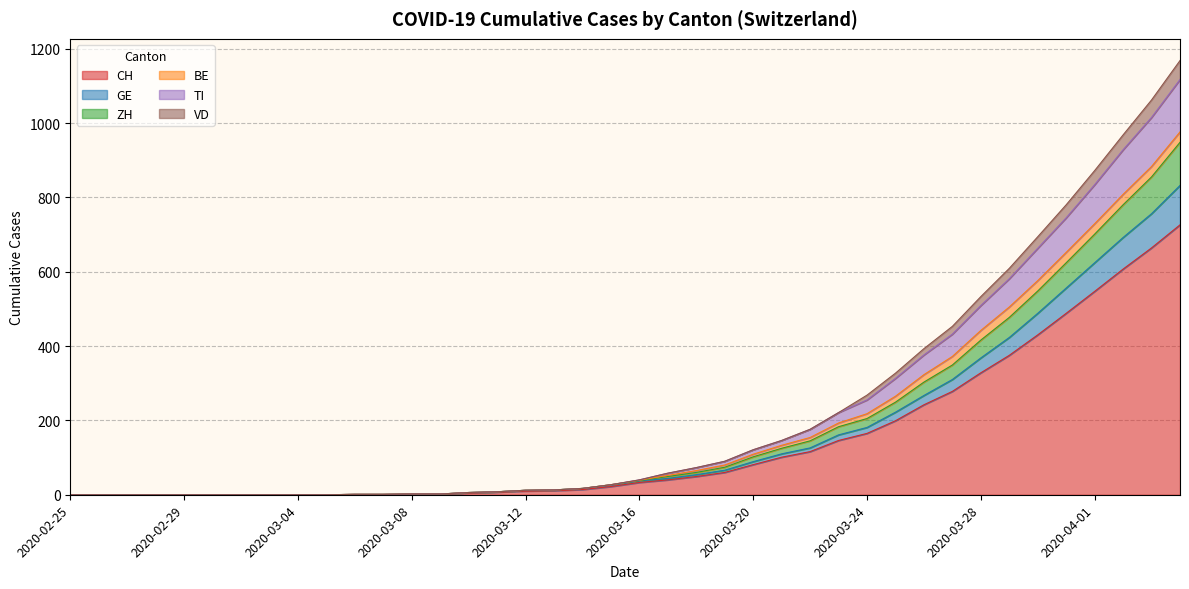

Rank the categories by CH value from lowest to highest.

2020-02-25, 2020-02-26, 2020-02-27, 2020-02-28, 2020-02-29, 2020-03-01, 2020-03-02, 2020-03-03, 2020-03-04, 2020-03-05, 2020-03-06, 2020-03-07, 2020-03-08, 2020-03-09, 2020-03-10, 2020-03-11, 2020-03-12, 2020-03-13, 2020-03-14, 2020-03-15, 2020-03-16, 2020-03-17, 2020-03-18, 2020-03-19, 2020-03-20, 2020-03-21, 2020-03-22, 2020-03-23, 2020-03-24, 2020-03-25, 2020-03-26, 2020-03-27, 2020-03-28, 2020-03-29, 2020-03-30, 2020-03-31, 2020-04-01, 2020-04-02, 2020-04-03, 2020-04-04